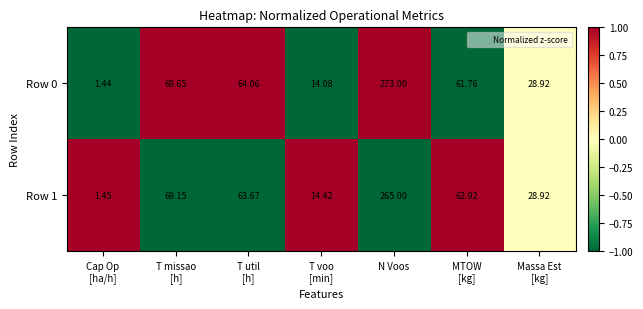

At which category is the sum across all series the highest?

N Voos